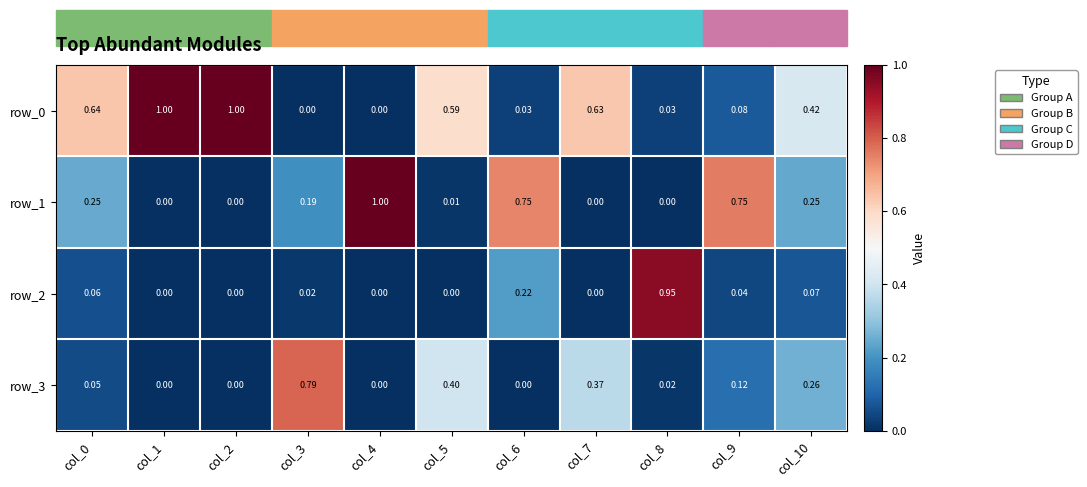

How many values in row_3 are above zero?

7